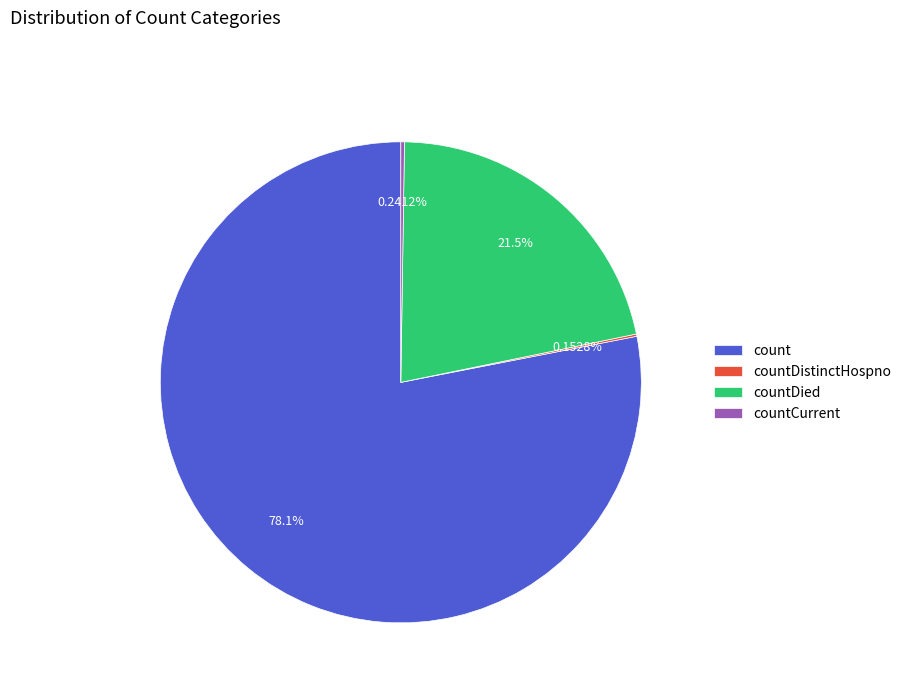

What is the largest slice in the pie chart?

count